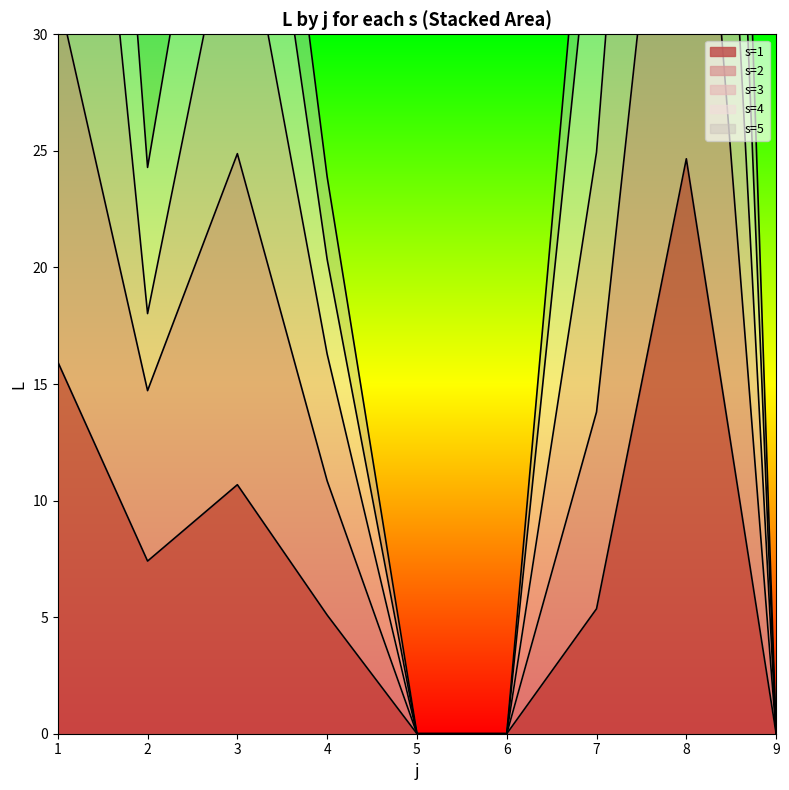

Where is s=1 nearest to the value 12?

3